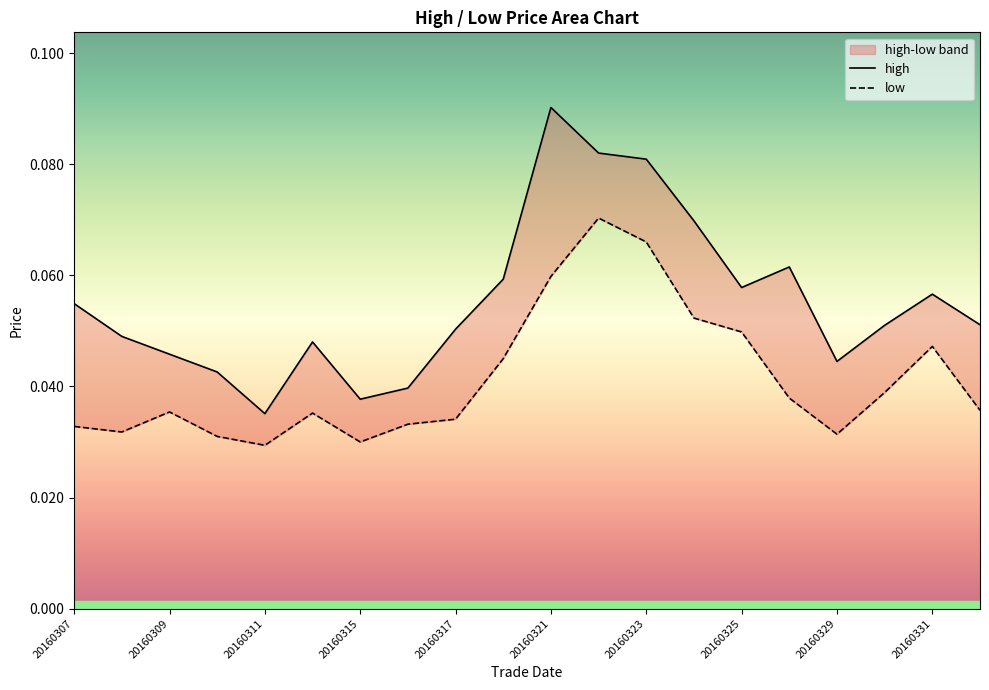

True or false: low and high cross at least once.

False